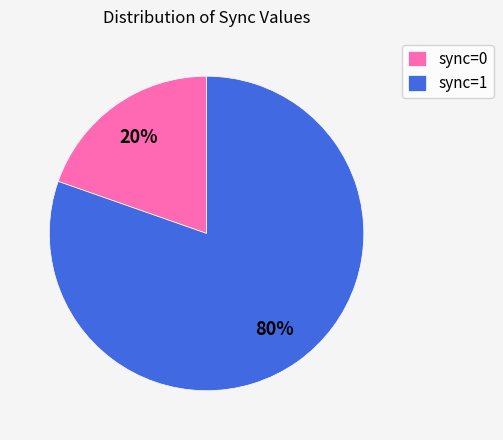

To the nearest percent, what is the combined percentage of sync=1 and sync=0?

100%